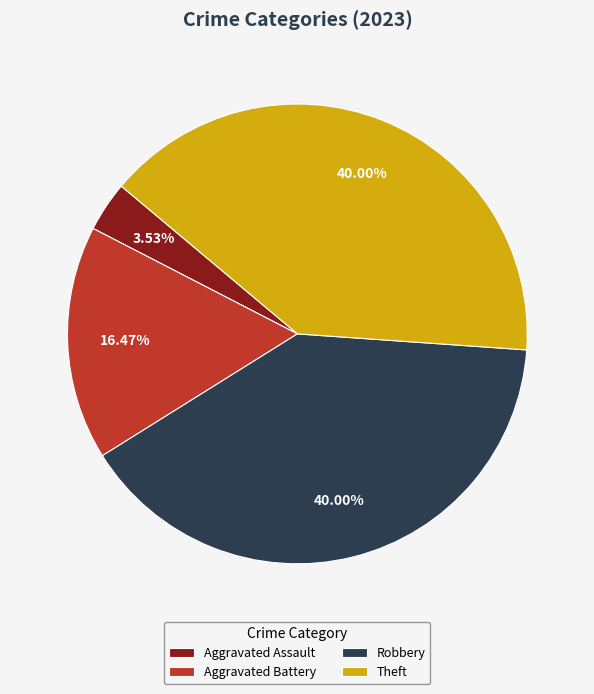

What is the ratio of the value at Aggravated Assault to the value at Aggravated Battery?

0.2